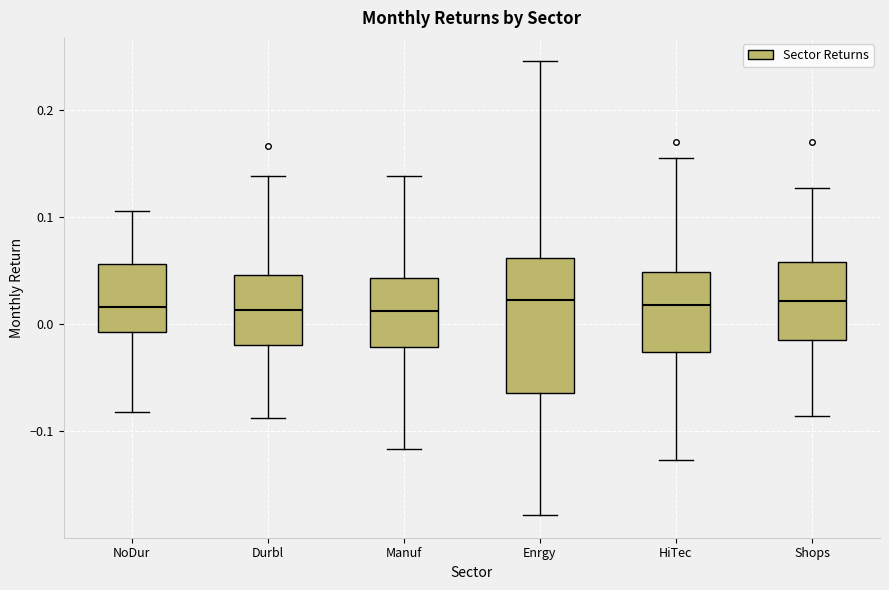

Where does the median line of the box for Manuf sit on the y-axis? The values are not printed on the chart, so give them approximately, as read against the axis.

0.01